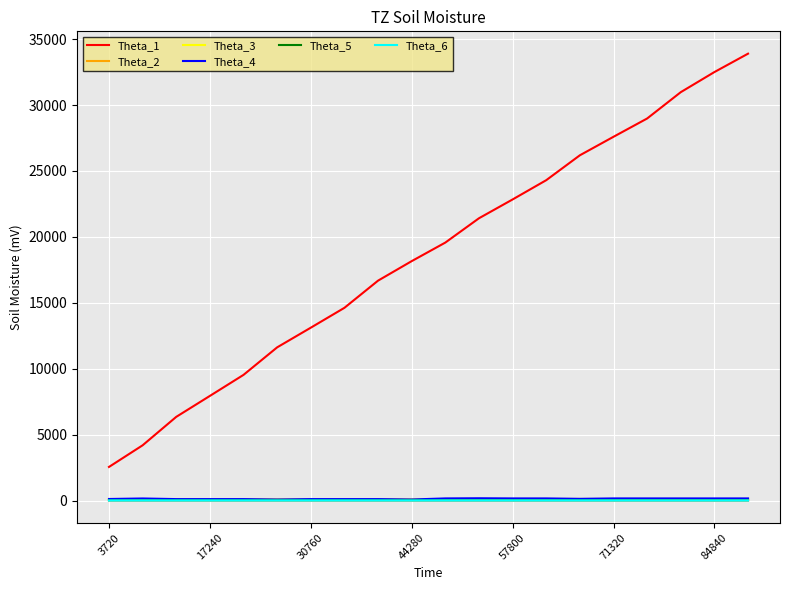

What is the value of the Theta_2 point at the 19th from the left?

93.1